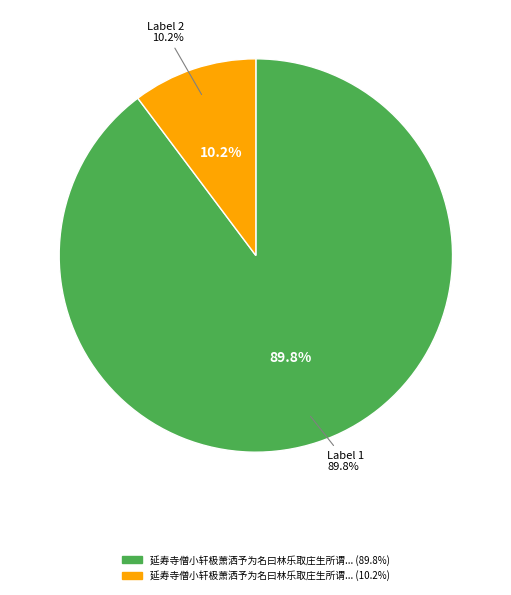

Count the number of slices in the pie.

2